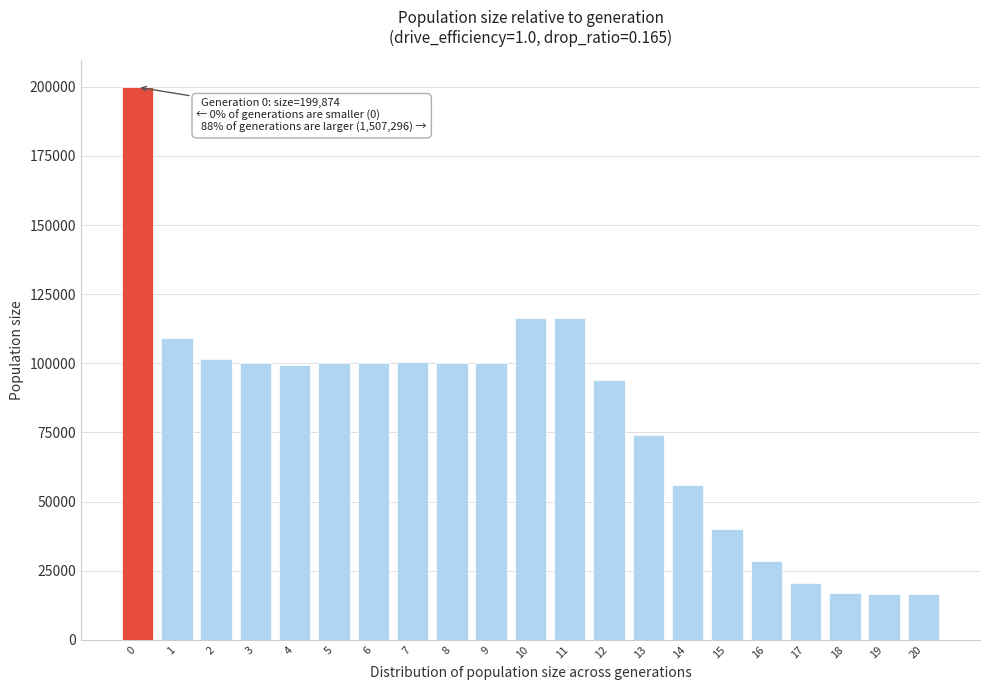

What is the change in value from 12 to 20?

-77591